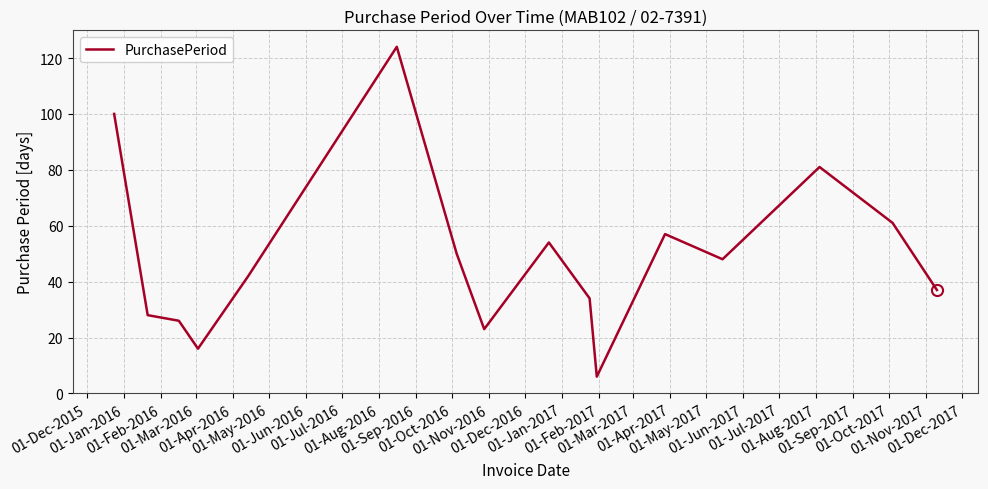

What is the greatest value displayed?

124